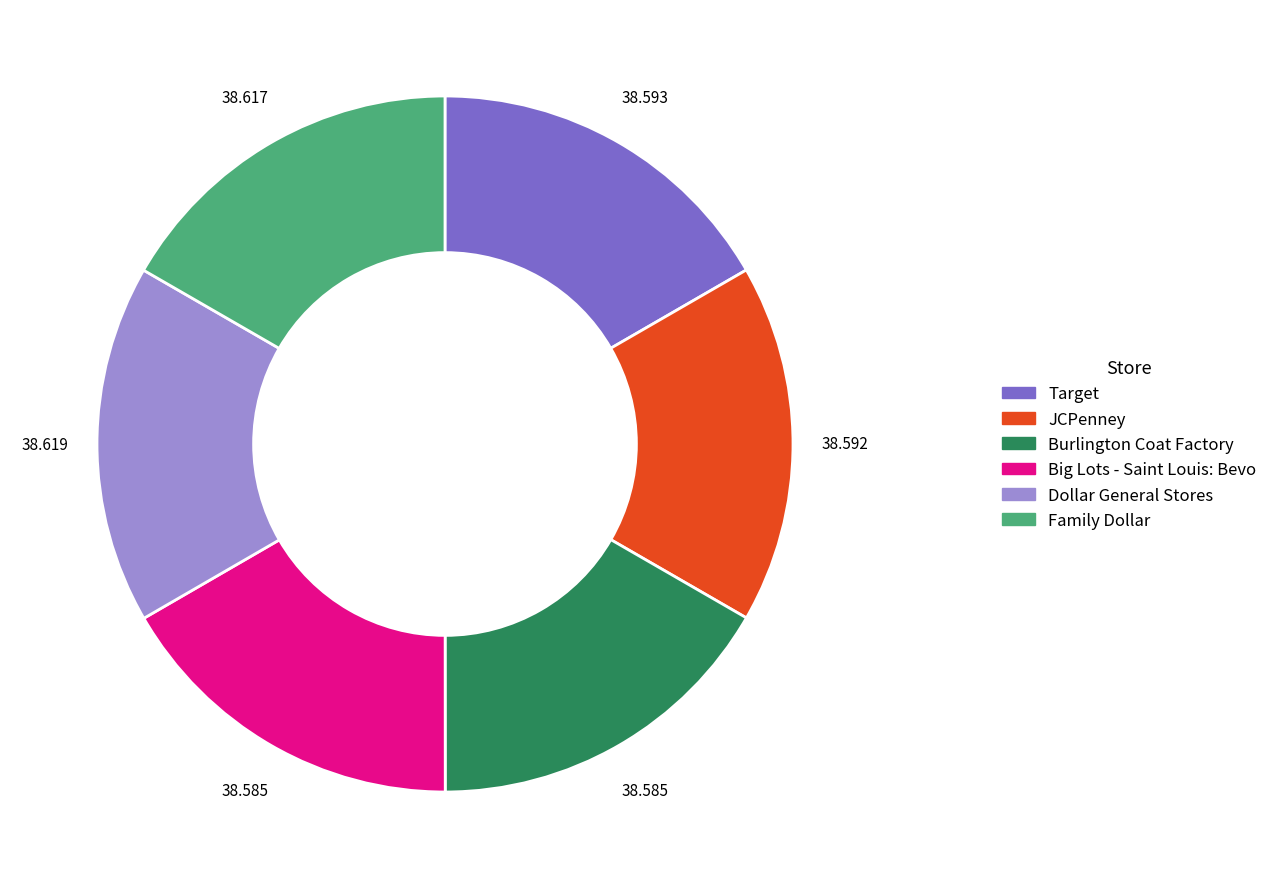

True or false: Family Dollar accounts for 17% of the total.

True